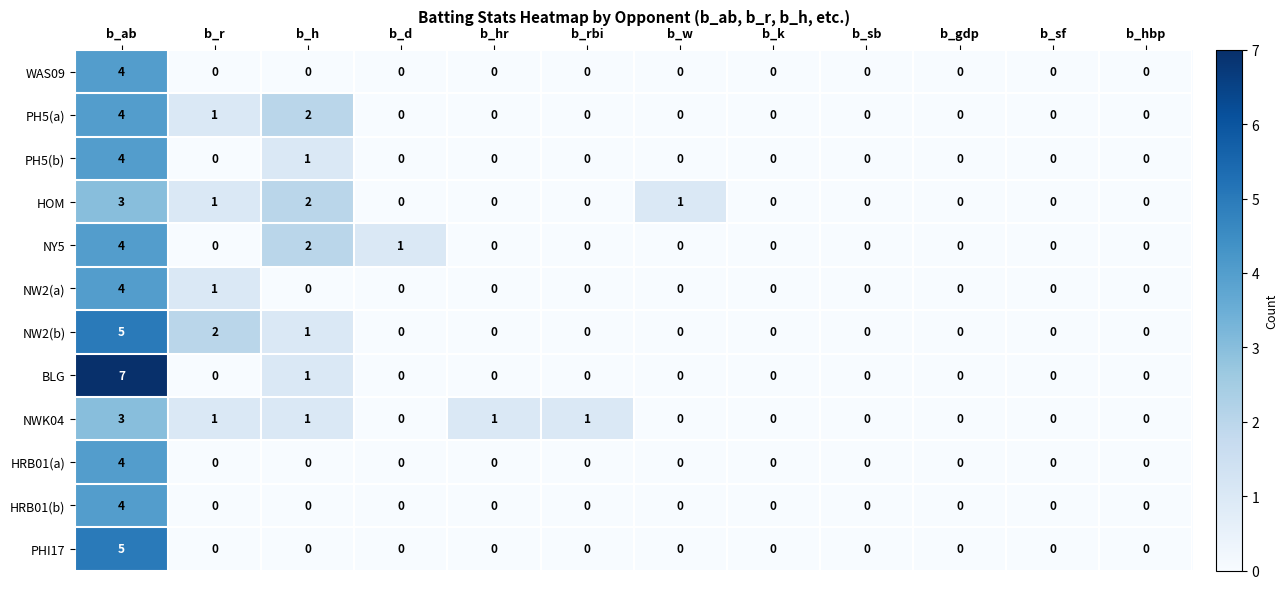

What is the difference between the maximum and minimum values in the BLG series?

7